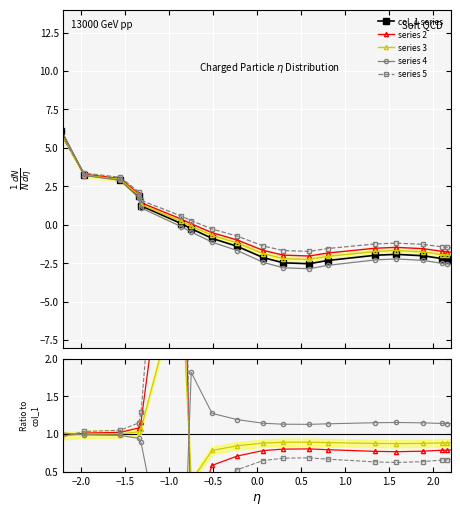

Which series has the largest total across all categories?

series 5